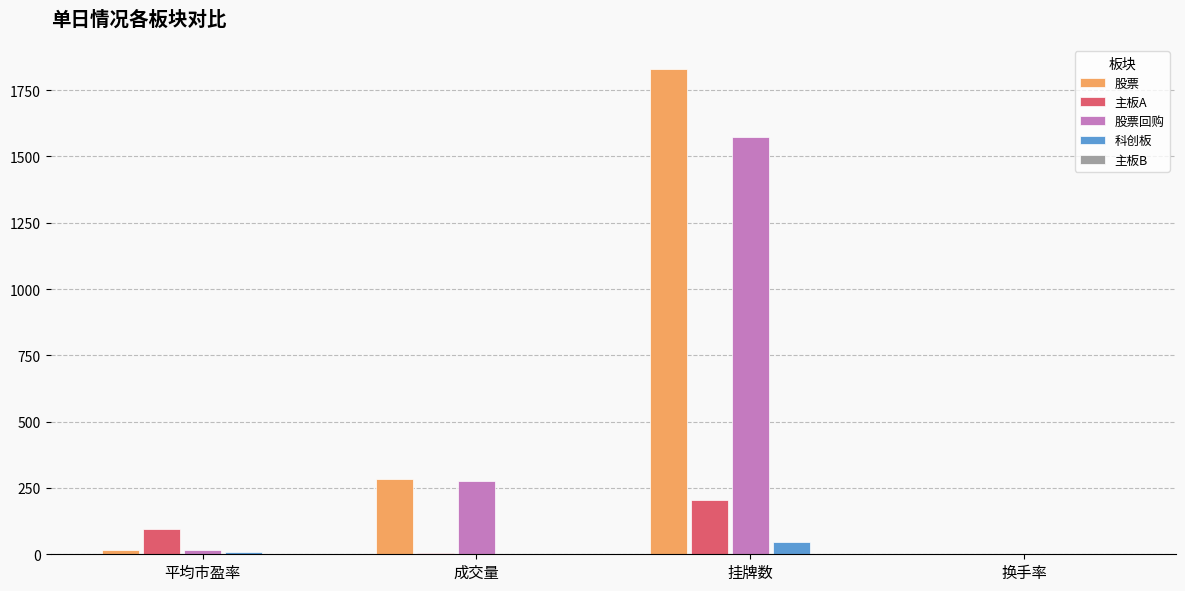

Is it true that 股票 equals 282.3 at 成交量?

True